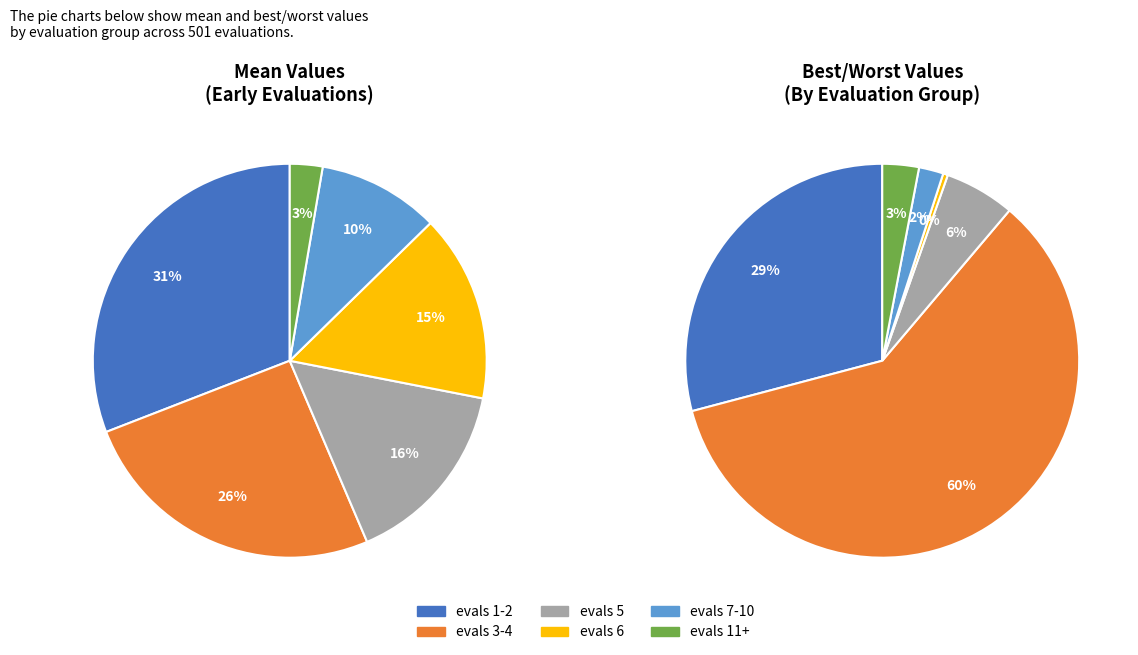

Does evals 6 account for over 50% of the chart?

No